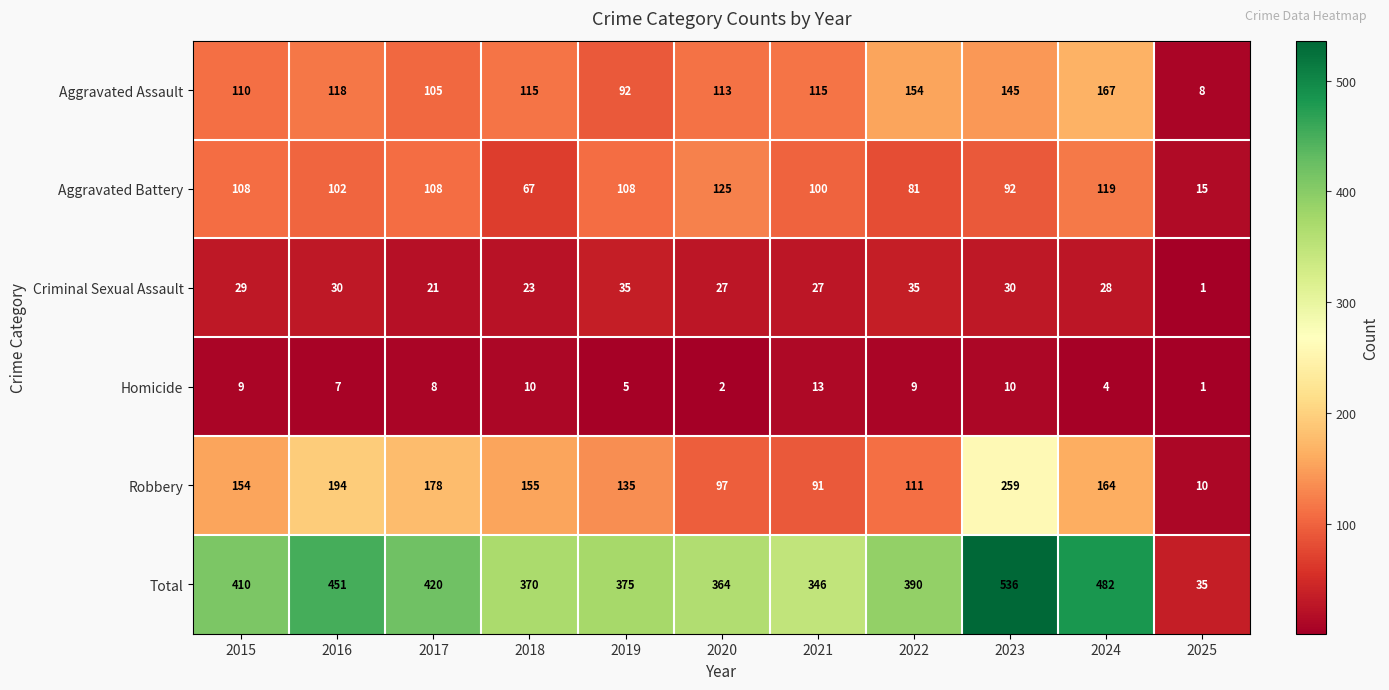

At which label is Aggravated Assault closest to 87?

2019